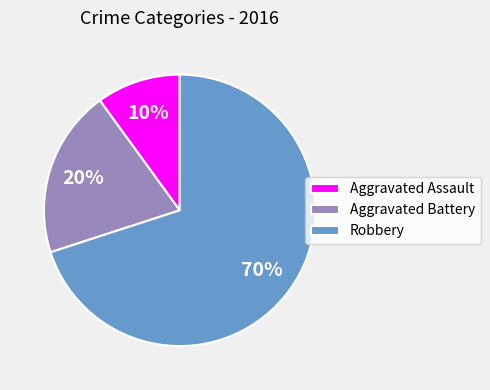

Which slice is the largest?

Robbery